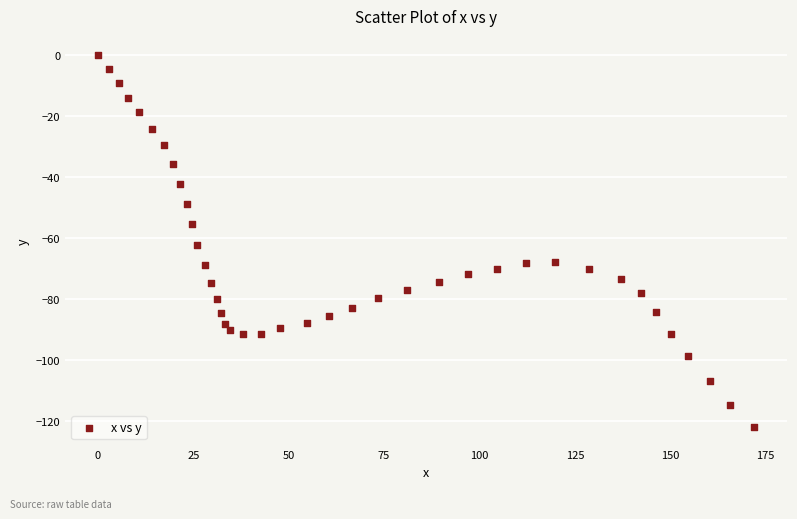

What is the range of Y values (max minus min)?

122.1